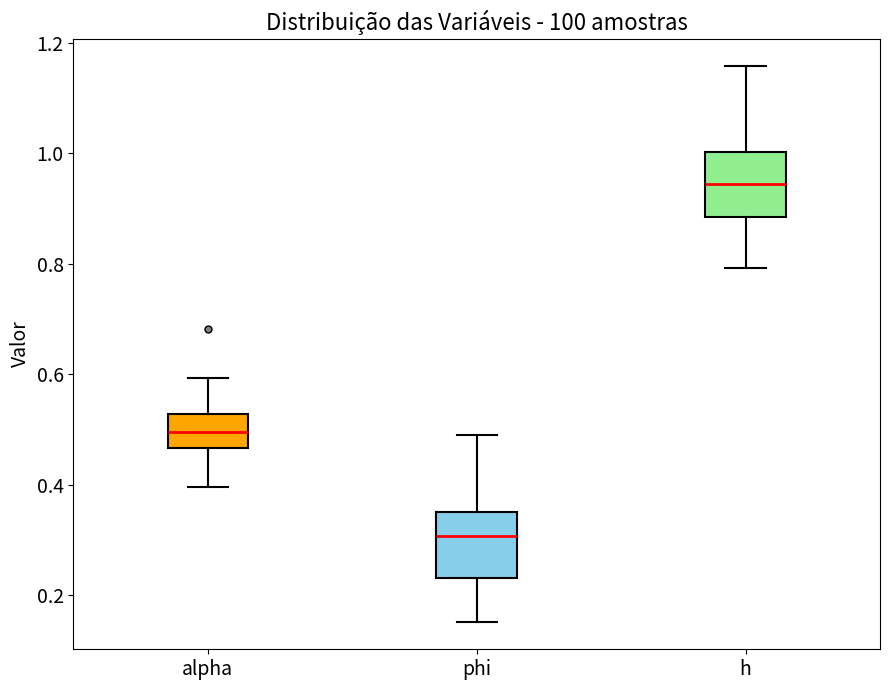

Where is the lower edge of the box for alpha on the y-axis? The values are not printed on the chart, so give them approximately, as read against the axis.

0.46